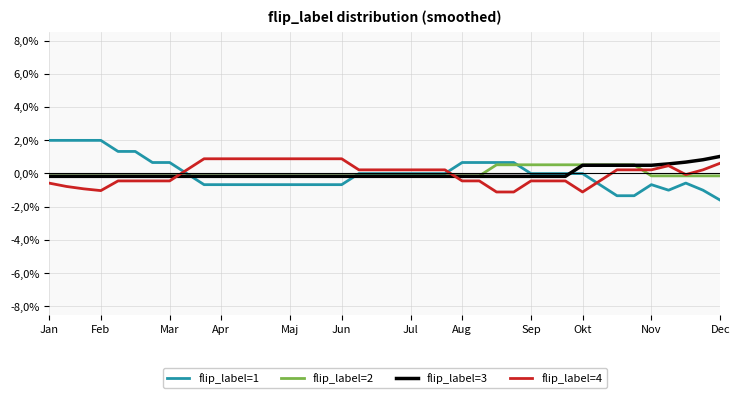

What are all the series names shown in the legend?

flip_label=1, flip_label=2, flip_label=3, flip_label=4